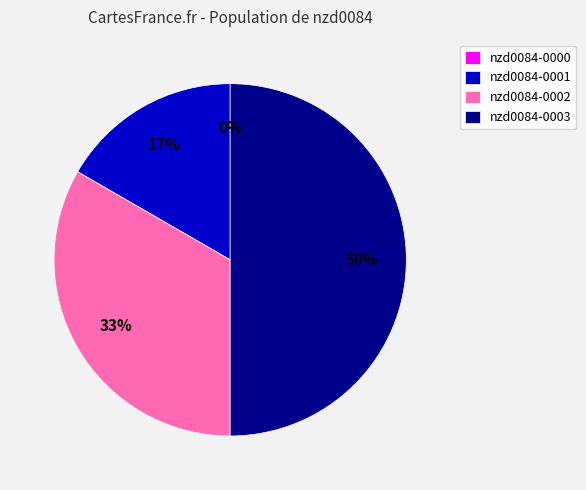

Combined, do nzd0084-0000 and nzd0084-0002 account for over 50%?

No